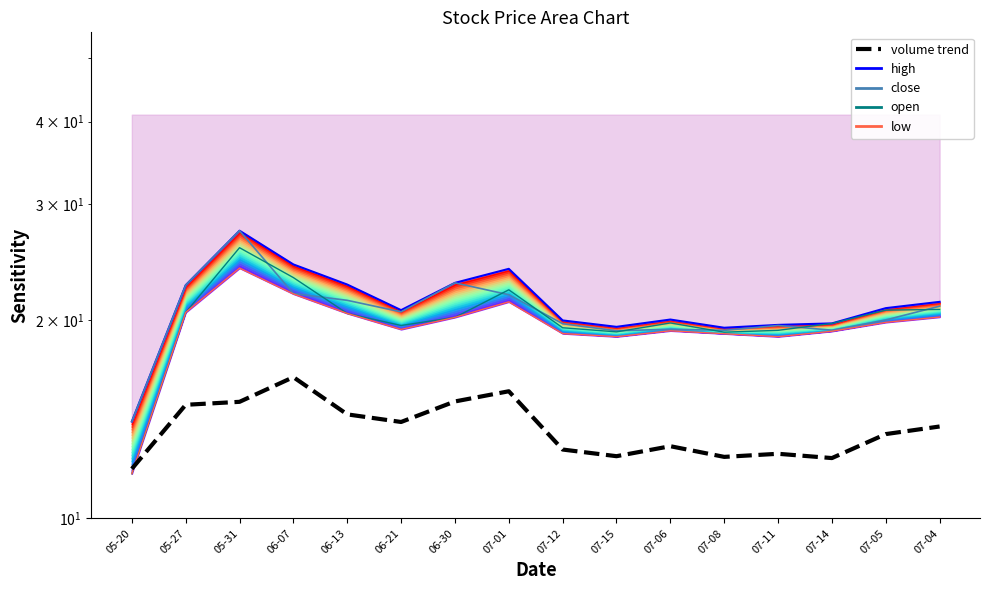

What is the value of the close point at the 10th from the left?

19.3